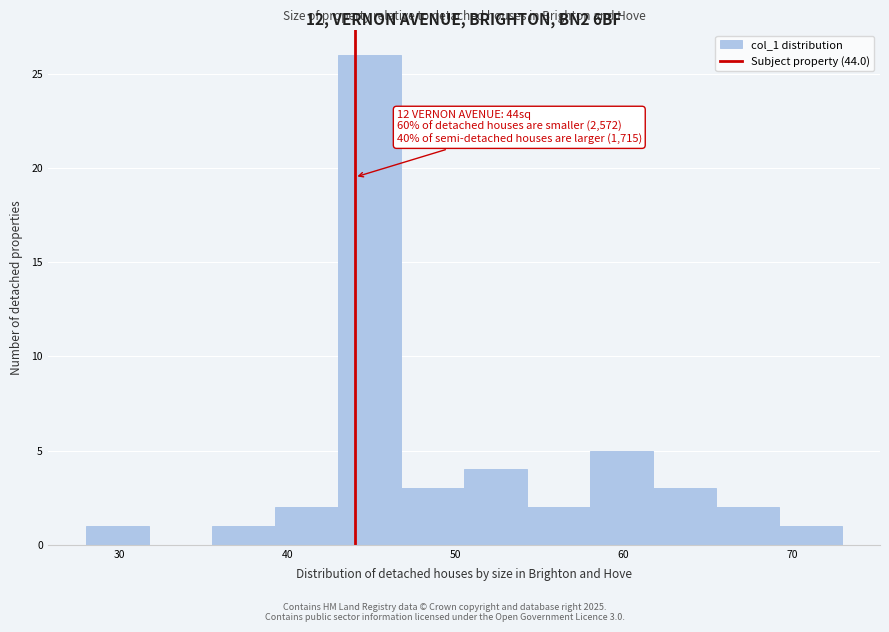

Read against the x-axis, roughly where is the centre of the tallest bar?

45